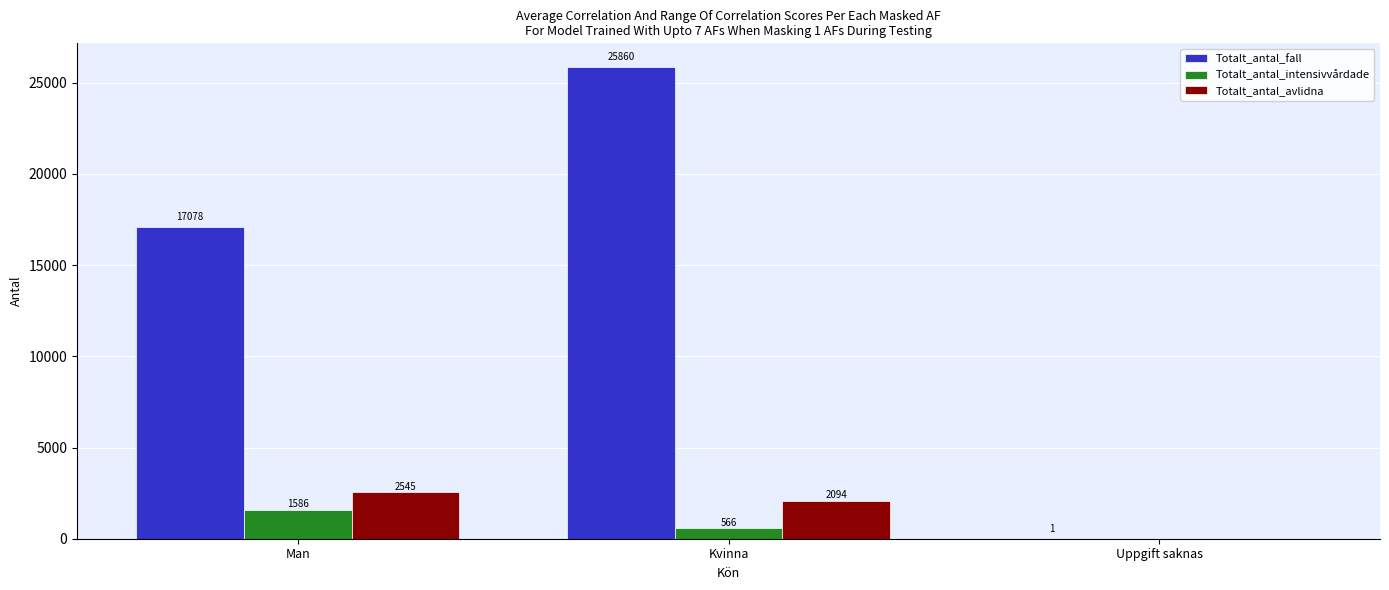

Which series has the largest total across all categories?

Totalt_antal_fall